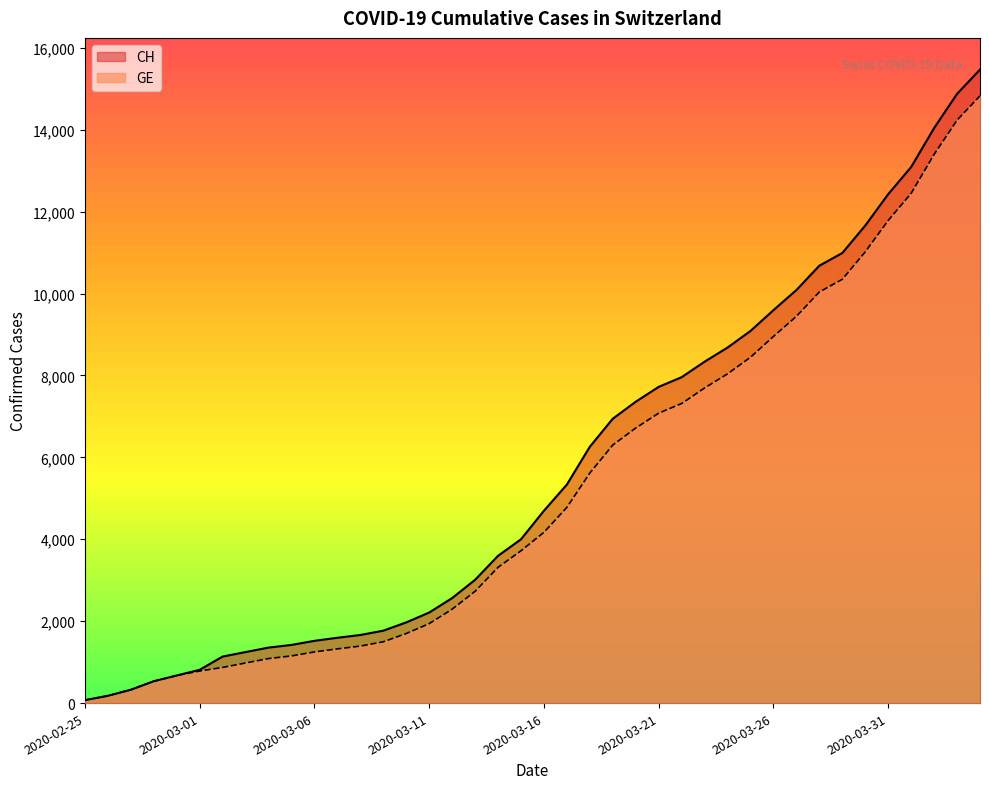

True or false: CH and GE intersect in this chart.

False